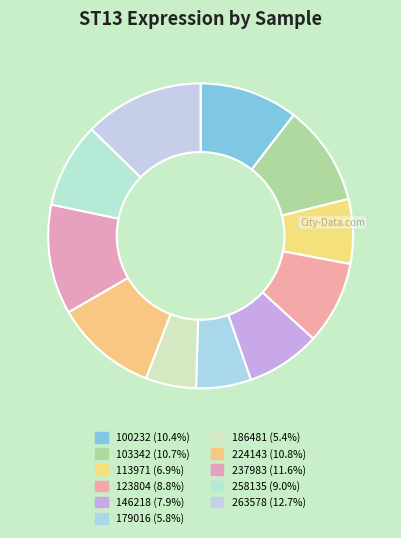

Count the number of slices in the pie.

11